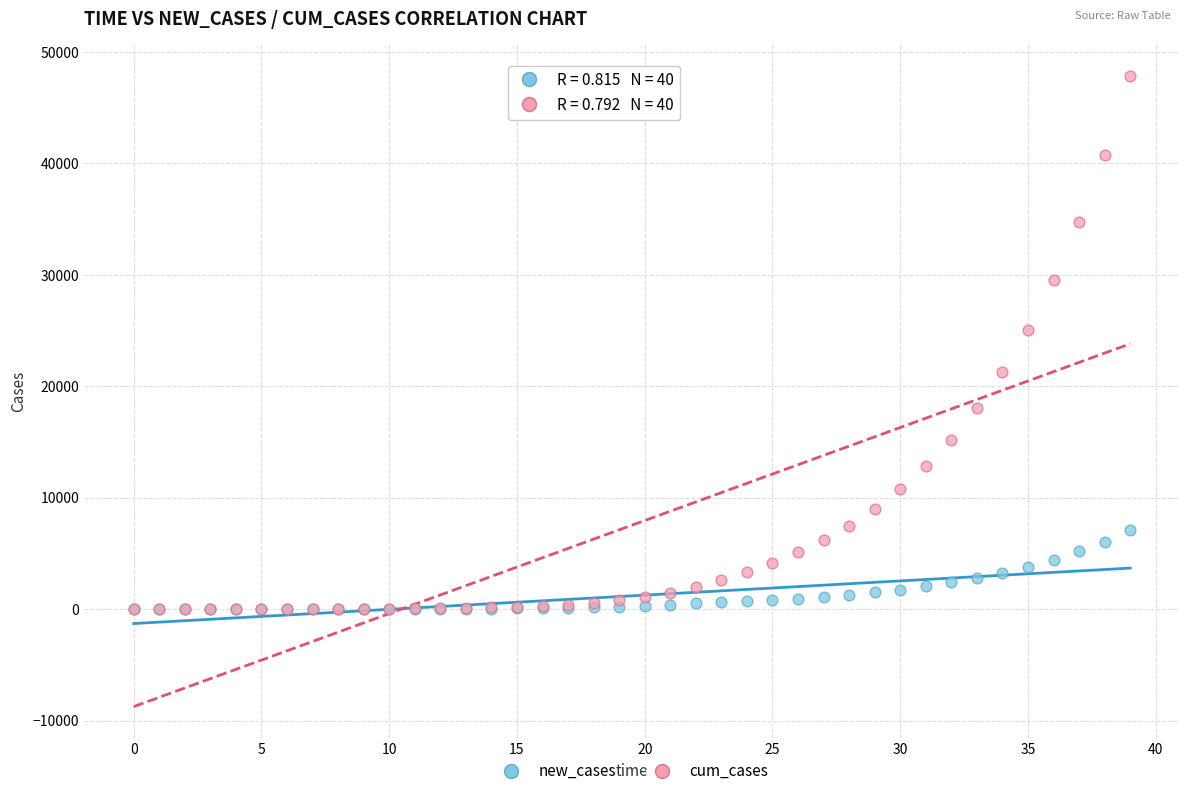

Which series reaches the maximum Y coordinate?

cum_cases